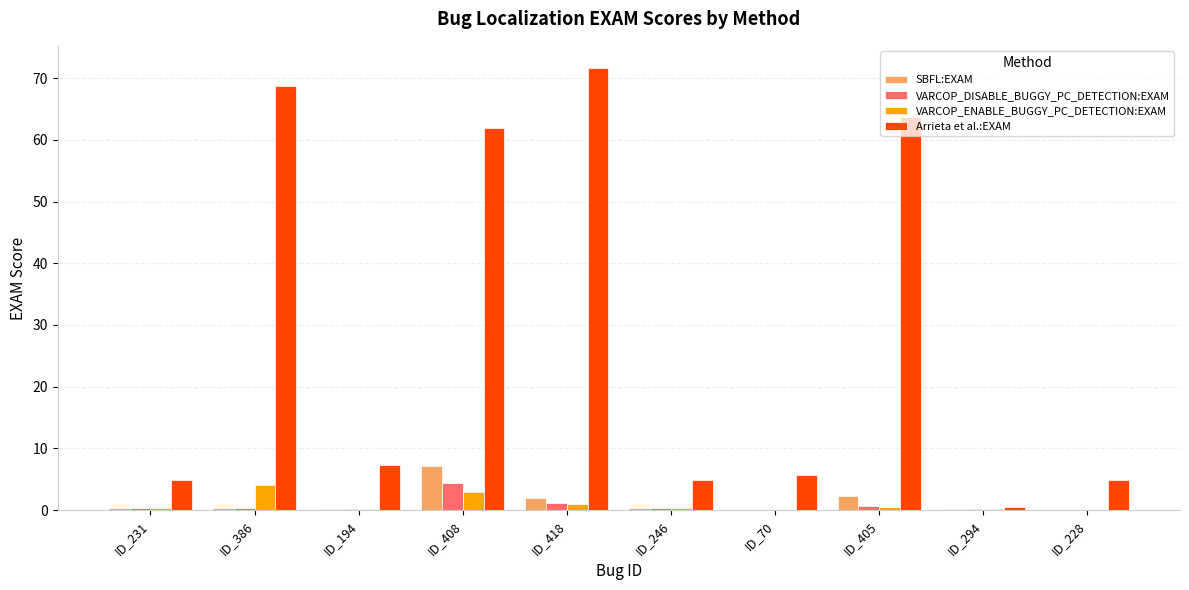

Which series has the largest total across all categories?

Arrieta et al.:EXAM